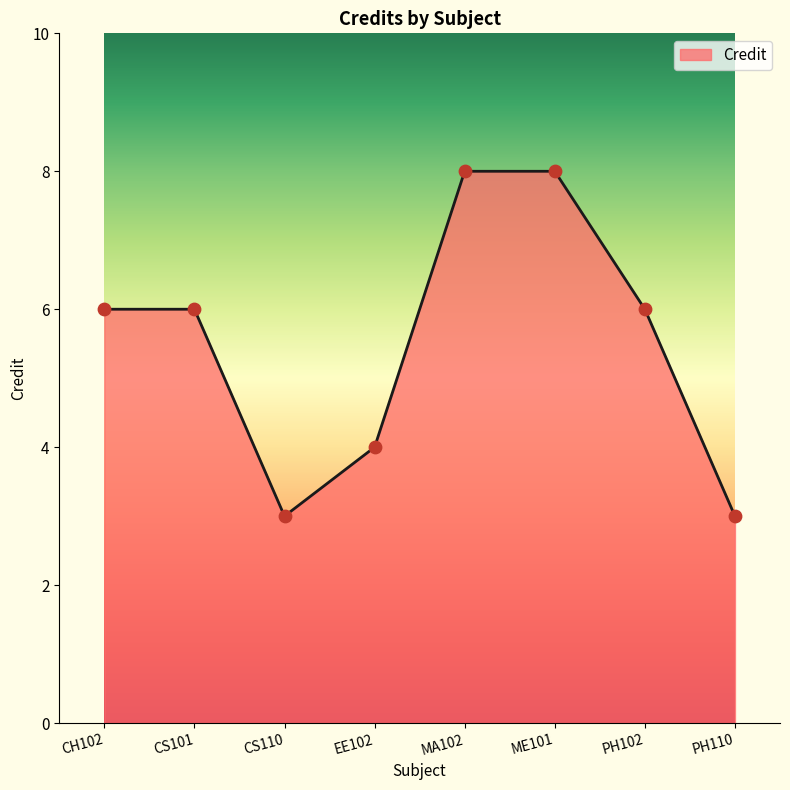

What is the change in value from EE102 to PH110?

-1